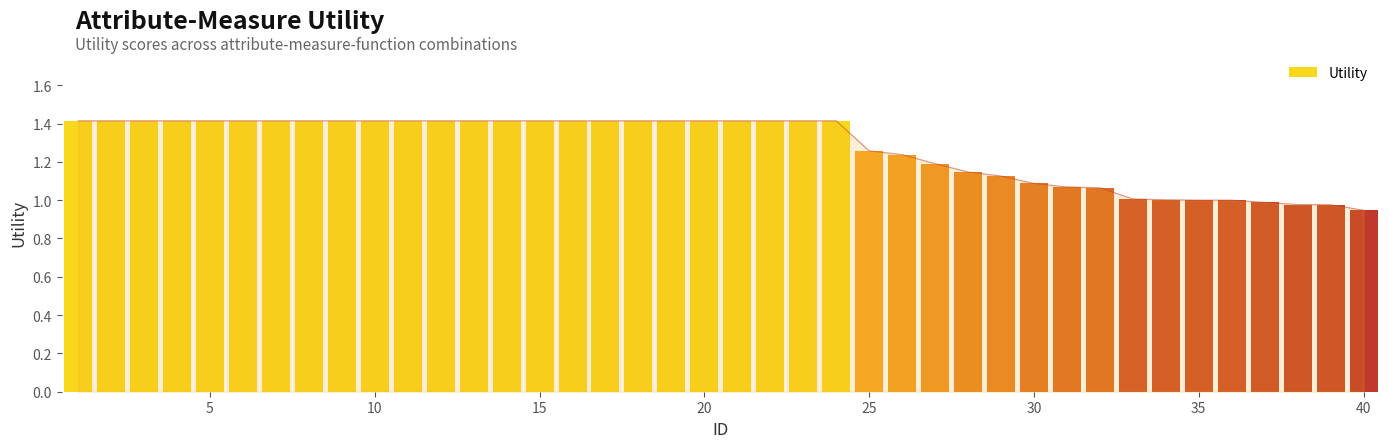

What is the value of the 20th bar from the left?

1.4